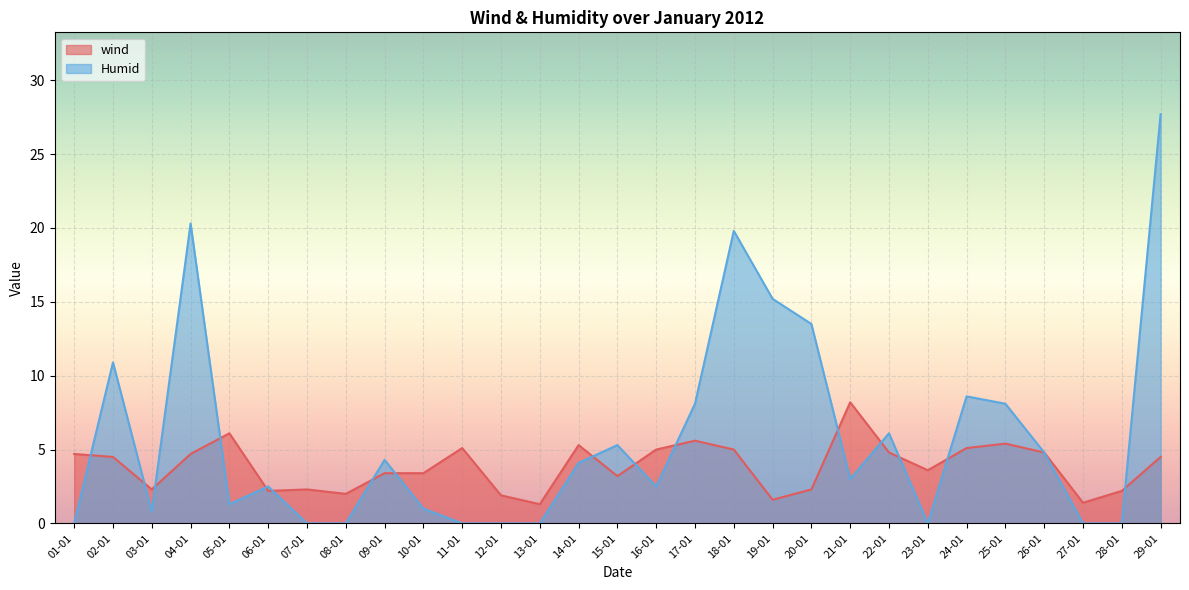

True or false: wind has a value of 5.0 at 16-01.

True